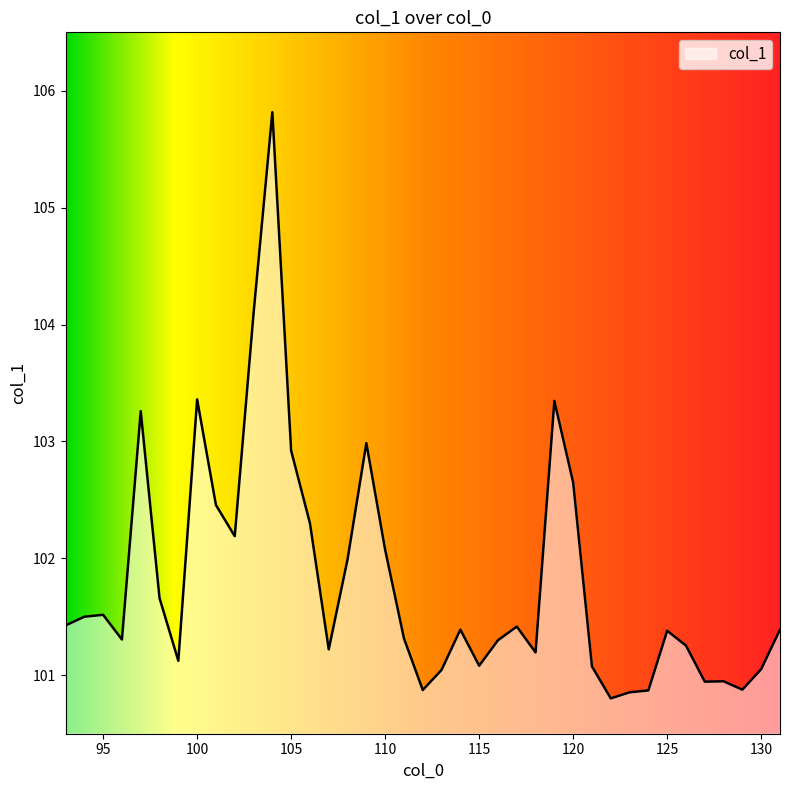

What is the smallest value displayed?

100.8